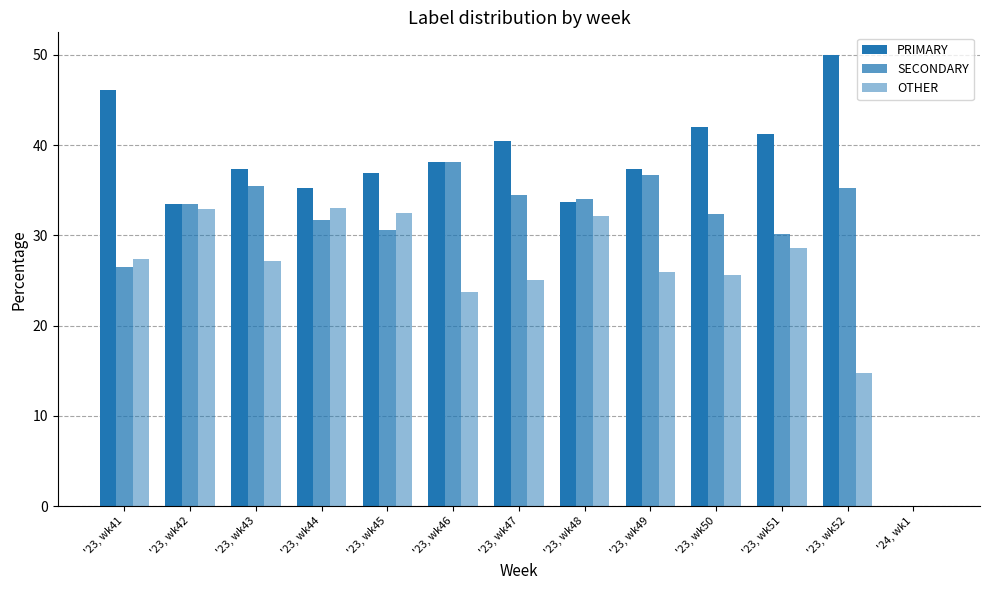

How many series are shown in this chart?

3